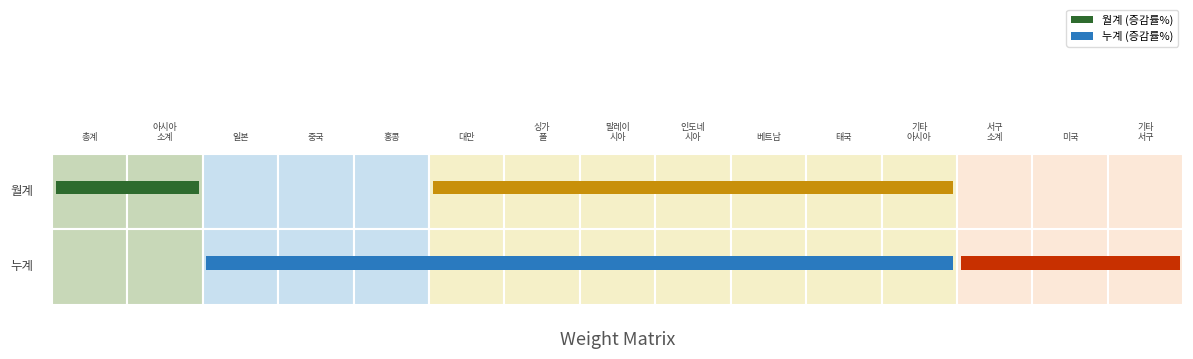

How many values in 월계 are below zero?

2